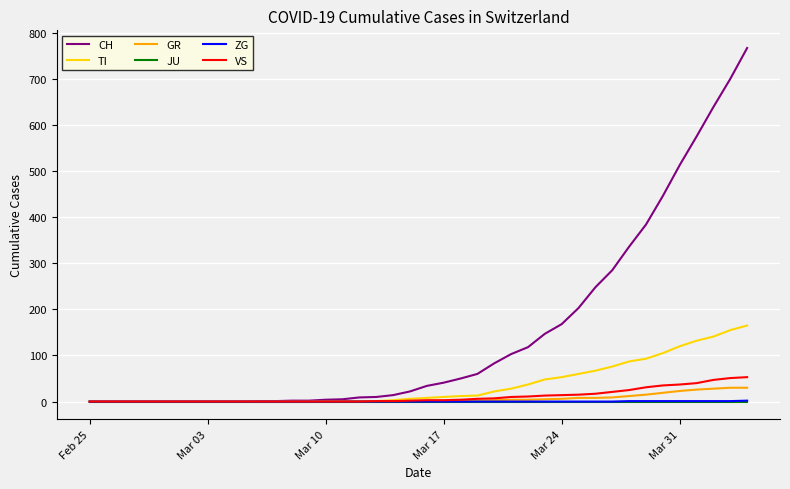

Which series has the largest total across all categories?

CH